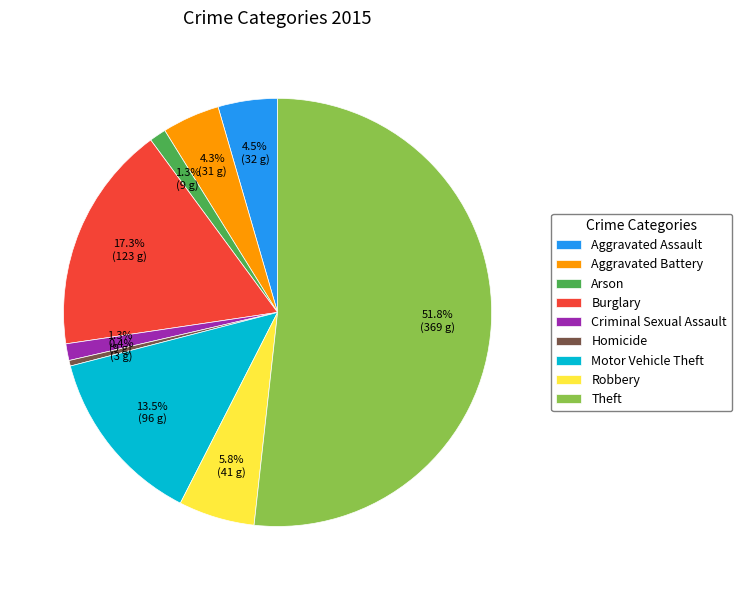

Does Theft represent more than half of the total?

Yes